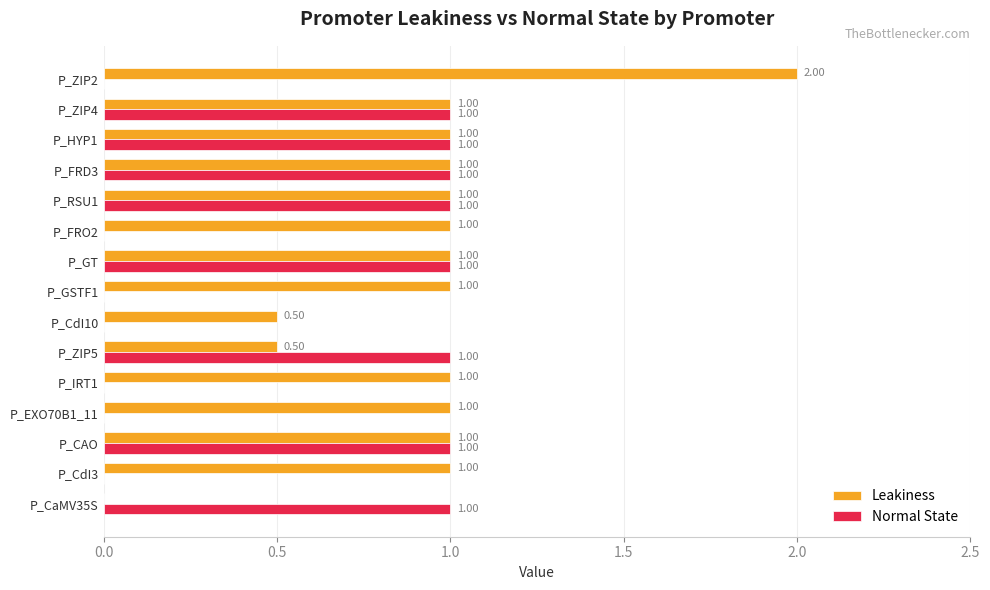

Is the value of Normal State at P_CdI10 greater than the value of Leakiness at P_EXO70B1_11?

No